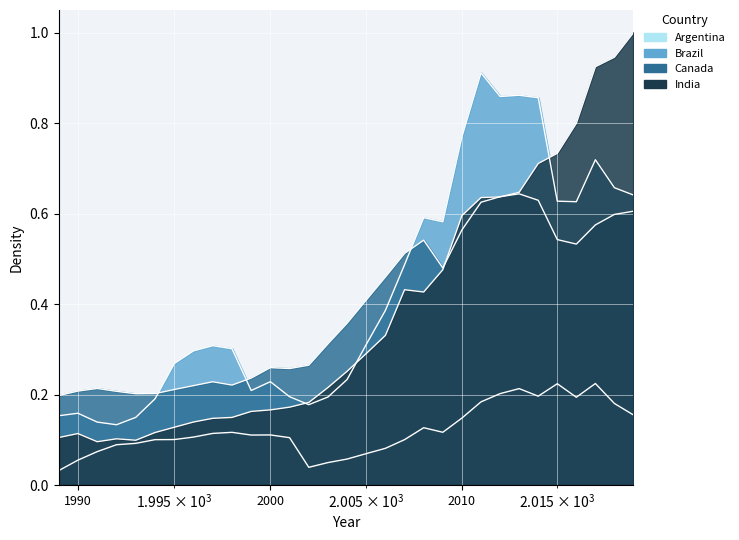

What is the value of the Brazil point at the 12th from the left?

0.2